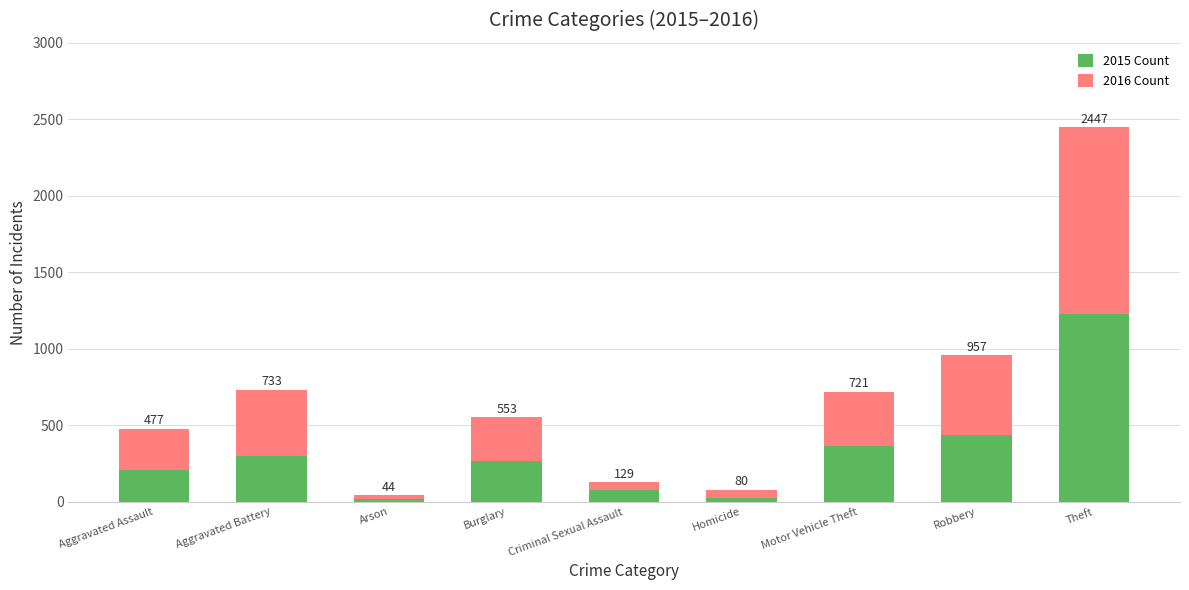

Does the chart contain any negative values?

No